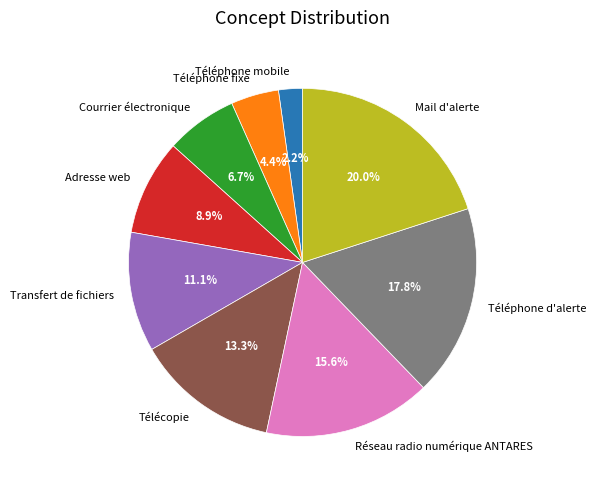

Which slice is the largest?

Mail d'alerte